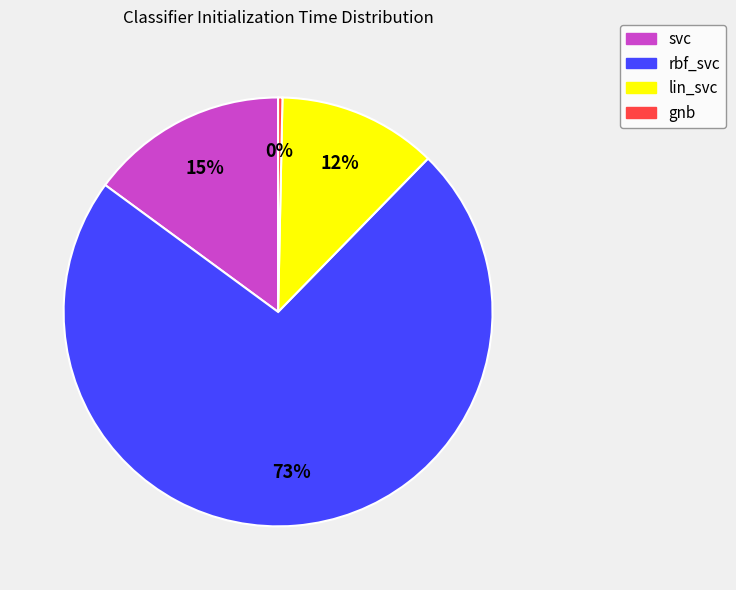

Do lin_svc and rbf_svc together represent more than half of the pie?

Yes